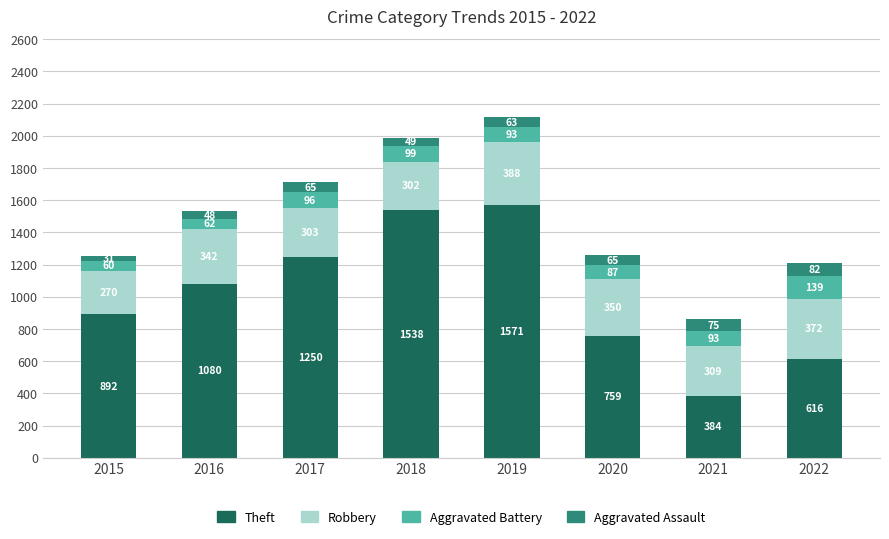

What is the total value across all series at 2022?

1209